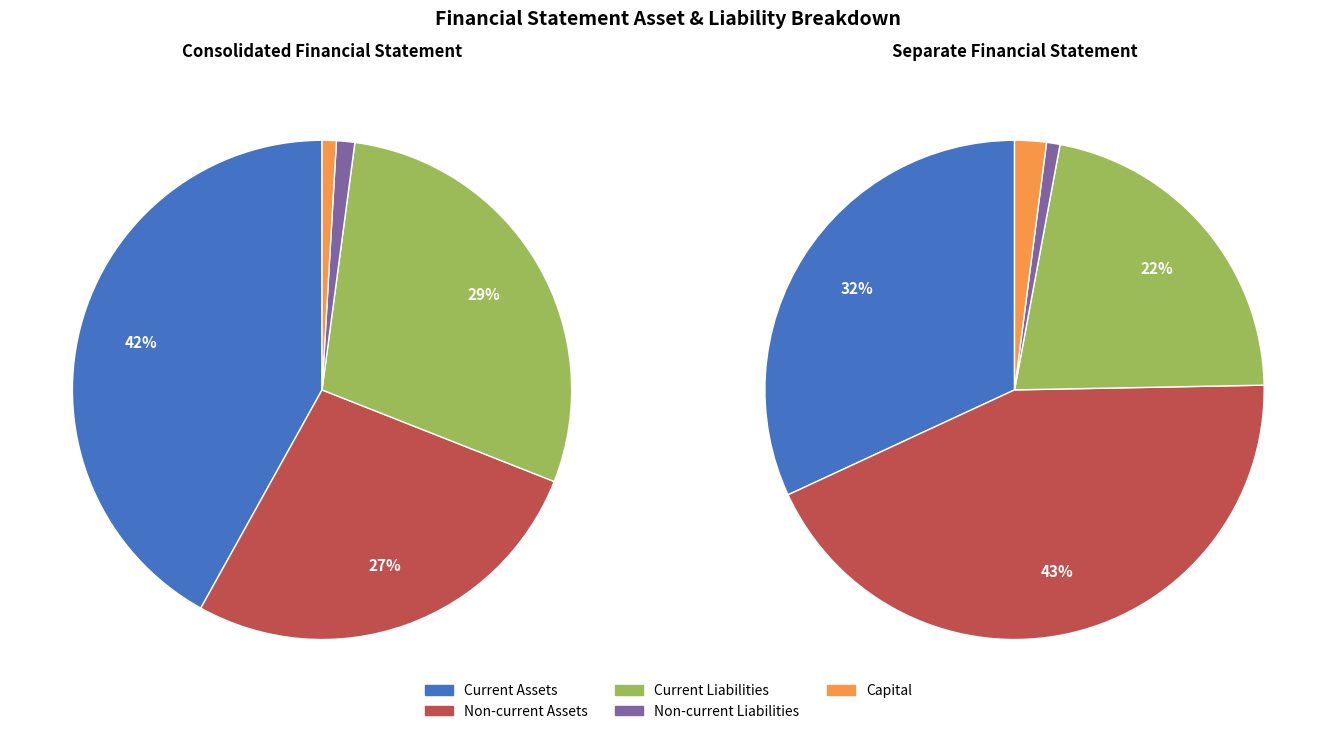

True or false: 0 accounts for 81% of the total.

False